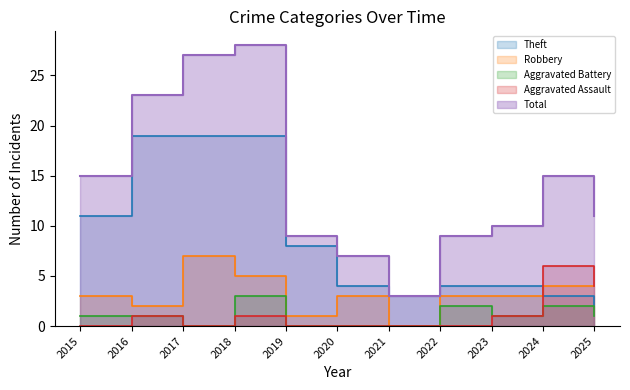

What is the sum of all Total values?

157